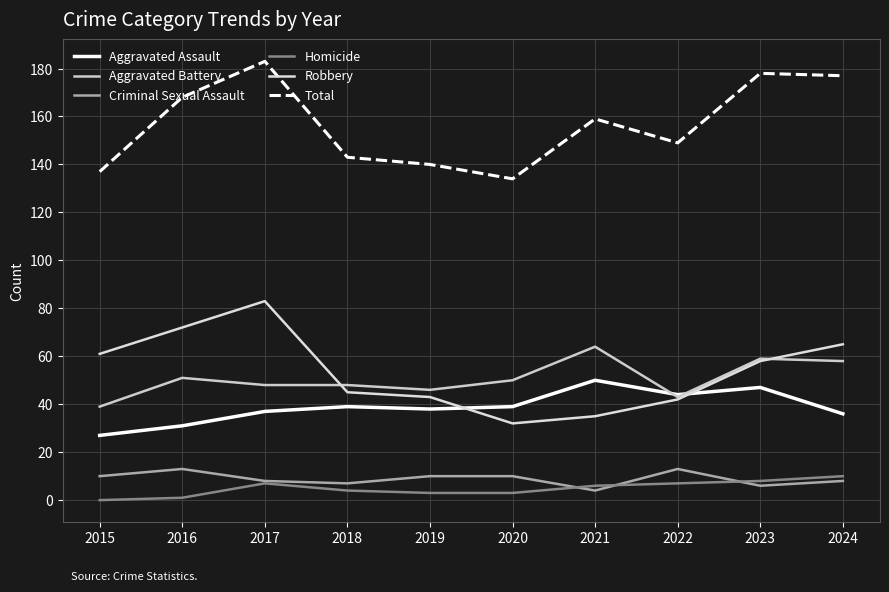

At how many categories does at least one series exceed 180?

1